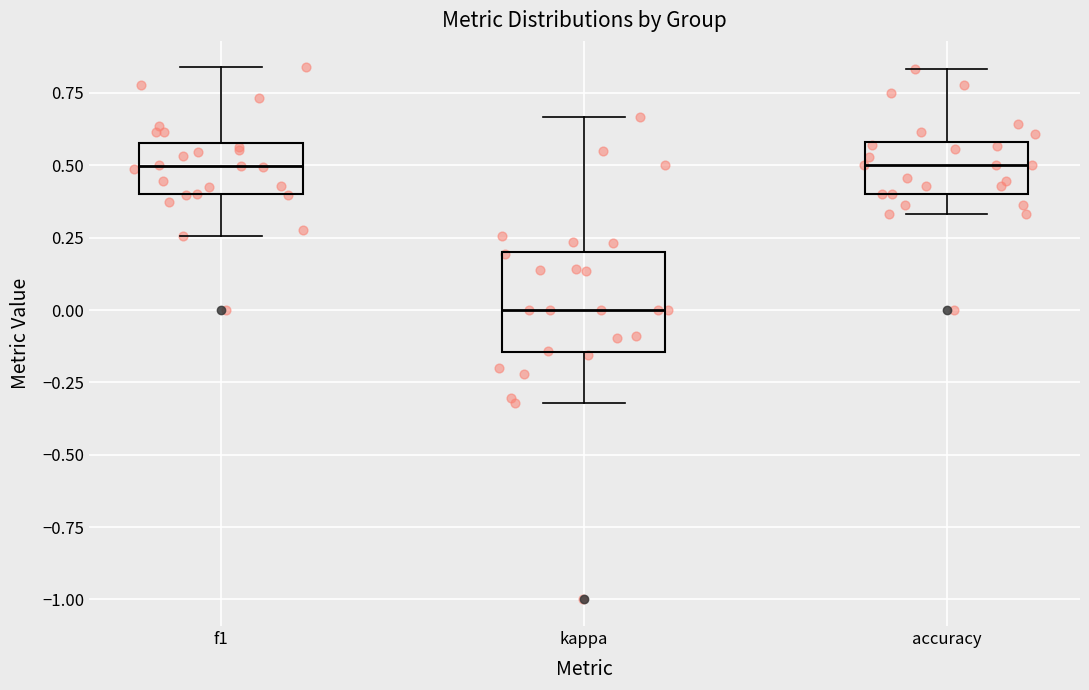

Which box's median line is the lowest?

kappa